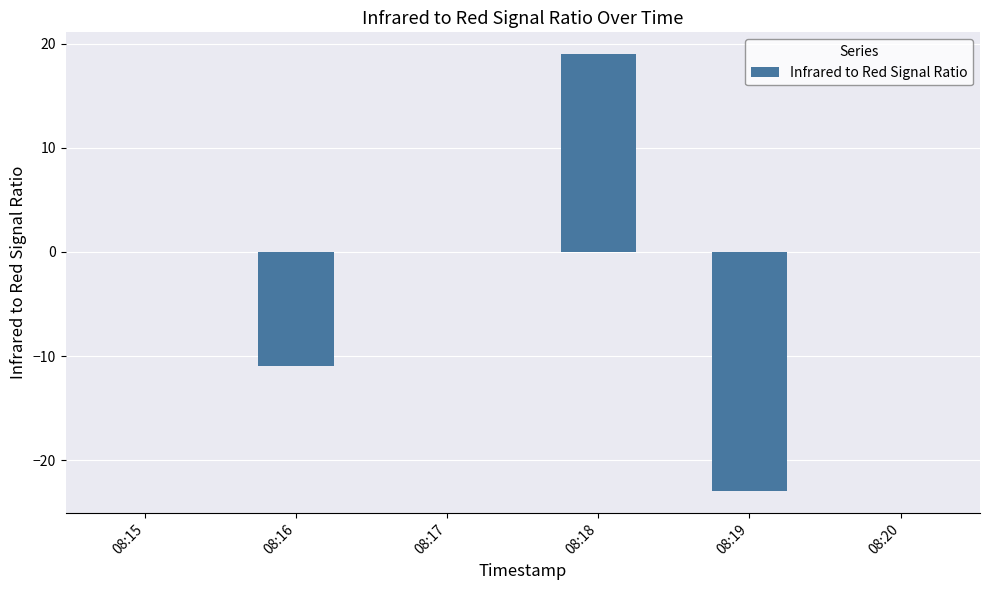

Count the values in the range -11 to 0.

4